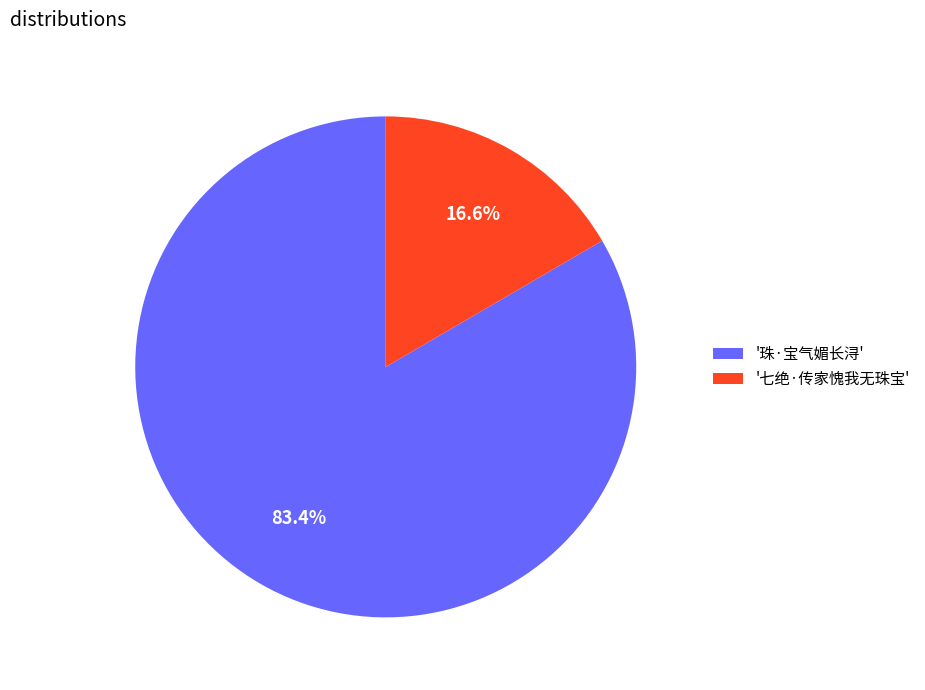

Between '珠·宝气媚长浔' and '七绝·传家愧我无珠宝', which is larger?

'珠·宝气媚长浔'